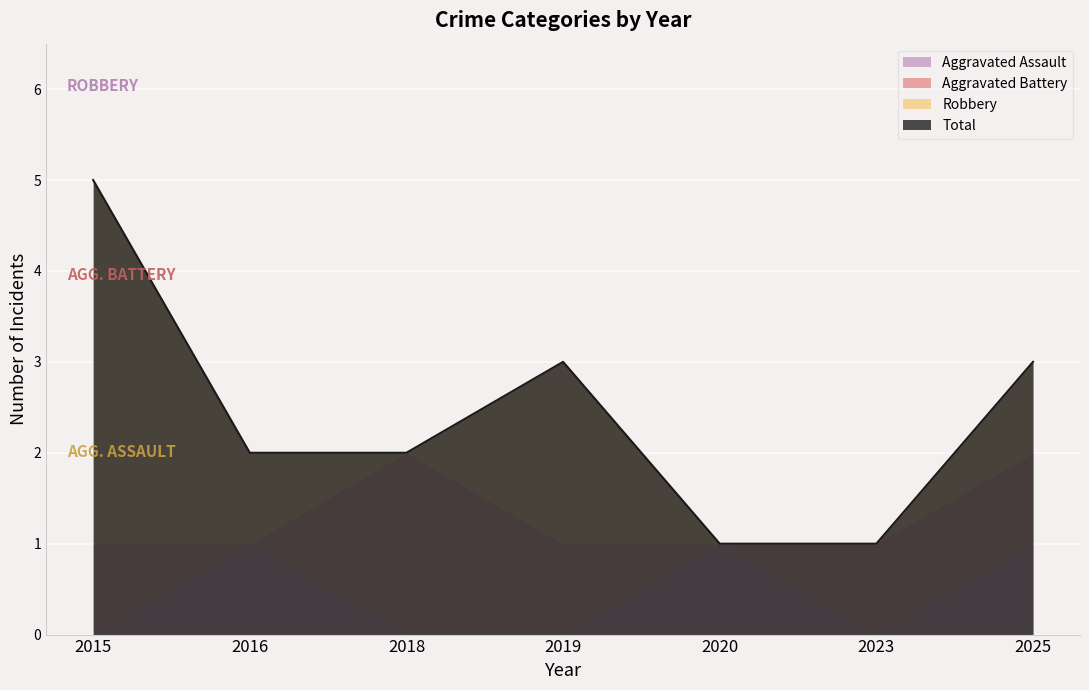

At which category does Aggravated Battery reach its first local peak?

2018